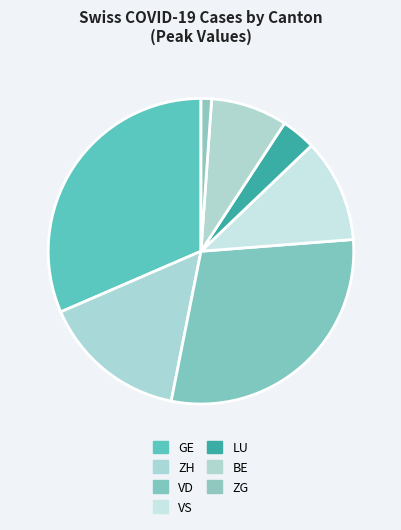

Count the number of slices in the pie.

7